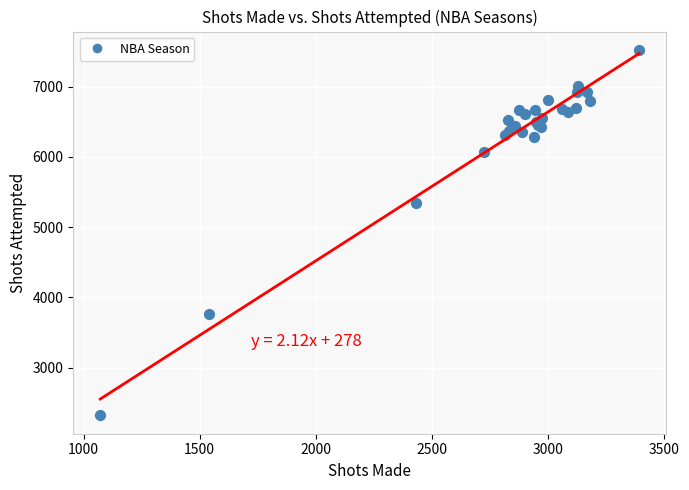

What Y value in the scatter plot is closest to 4921?

5348